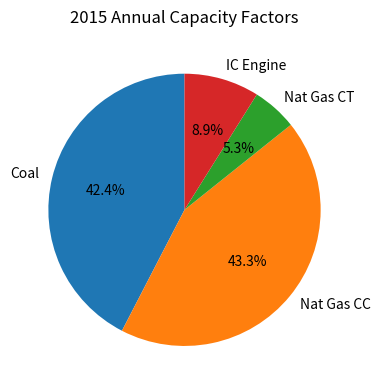

What is the largest slice in the pie chart?

Nat Gas CC